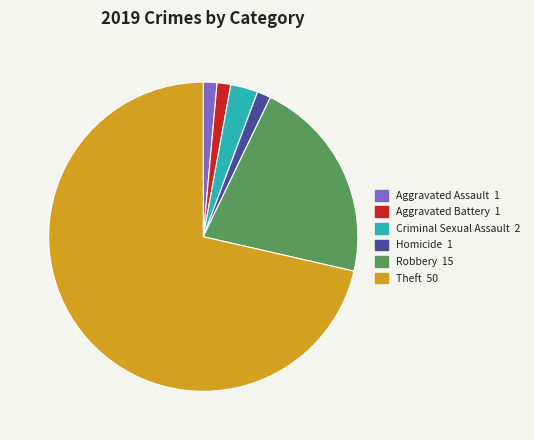

Is the sum of Criminal Sexual Assault 2 and Robbery 15 greater than half?

No